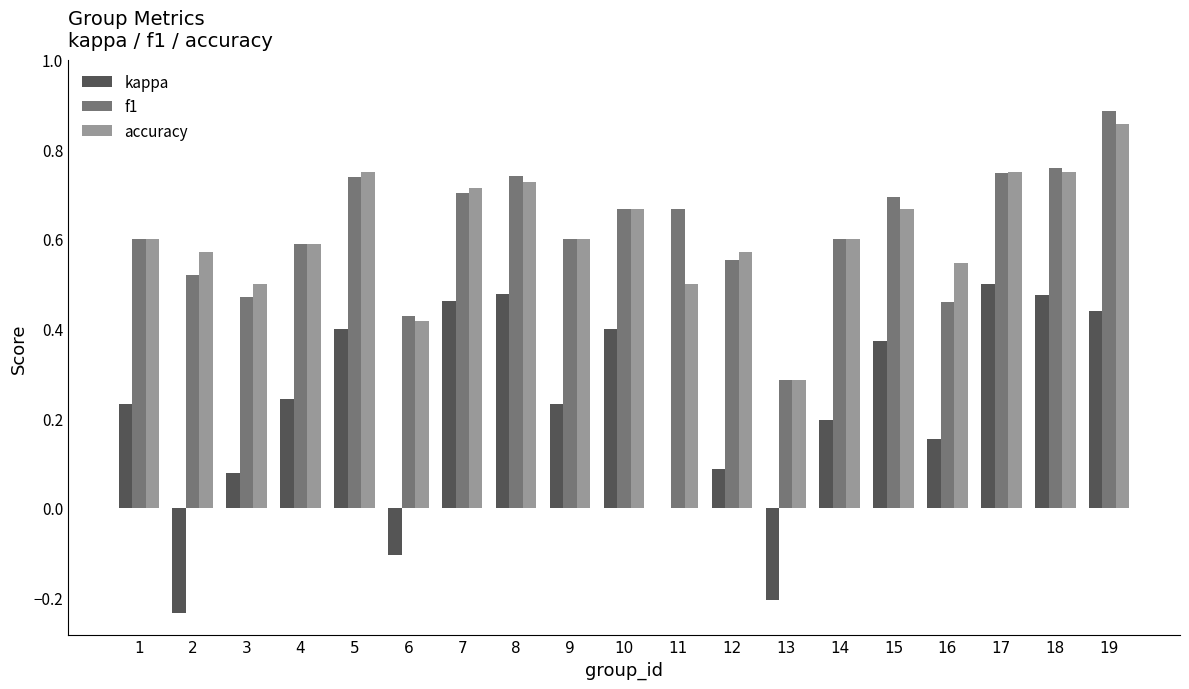

What is the sum of the accuracy values at 9 and 5?

1.4